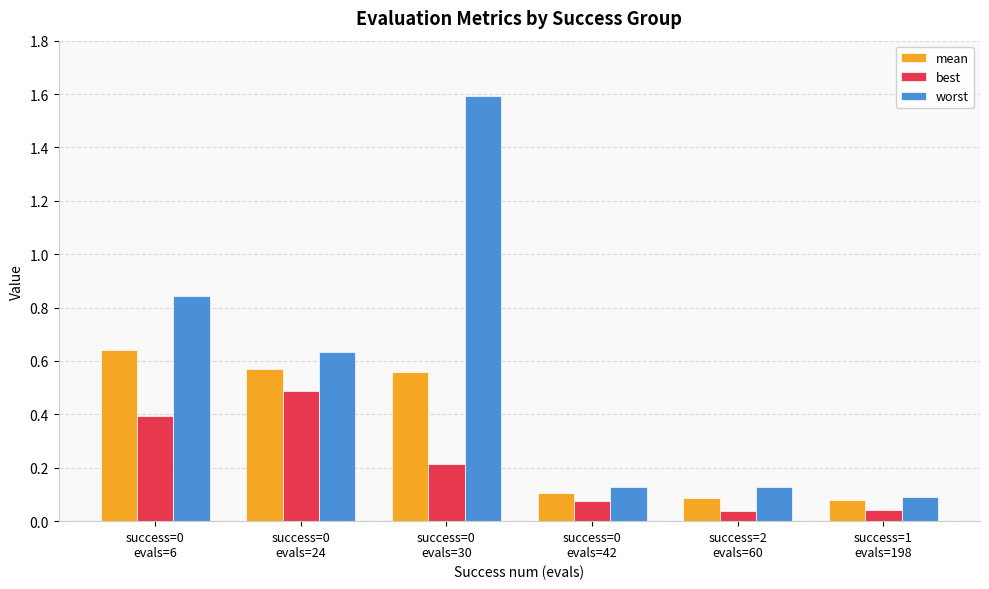

Rank the series by their maximum value, from highest to lowest.

worst, mean, best